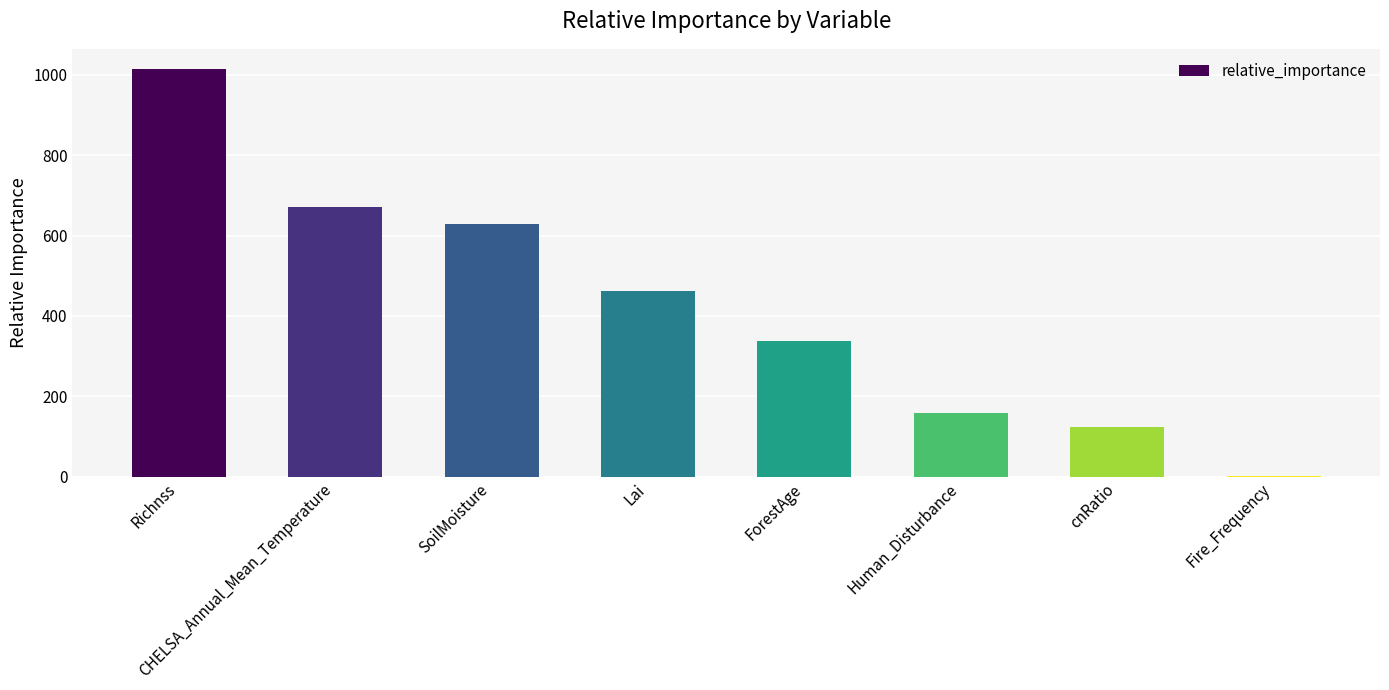

What is the greatest value displayed?

1014.0